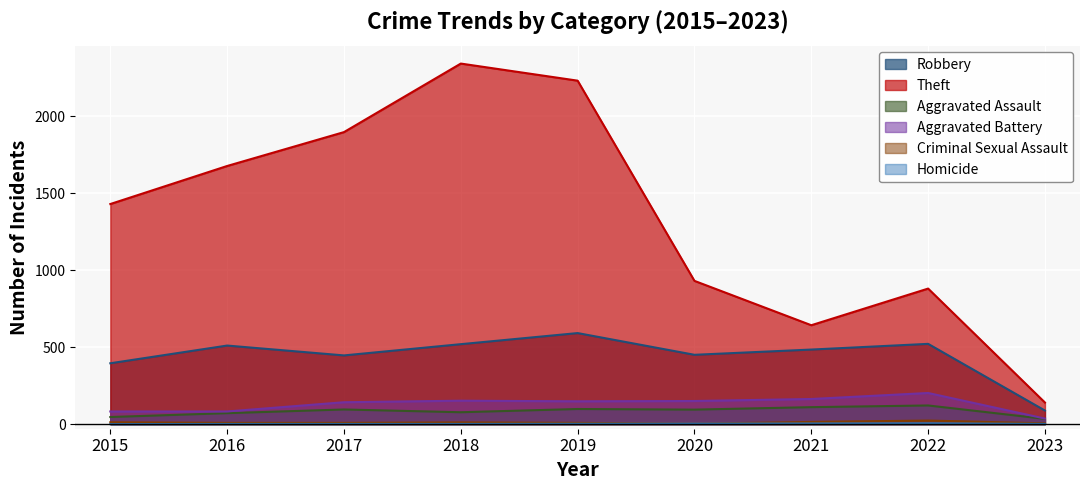

True or false: Theft and Aggravated Assault cross at least once.

False